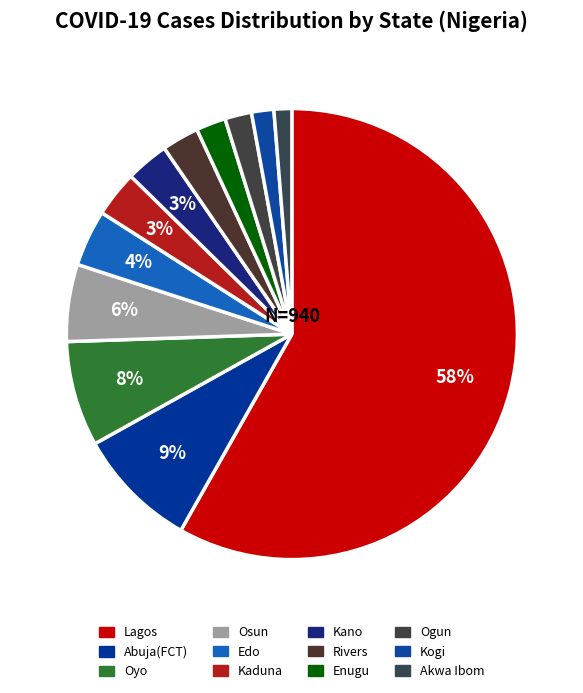

Is it true that Osun is 1% of the pie?

False